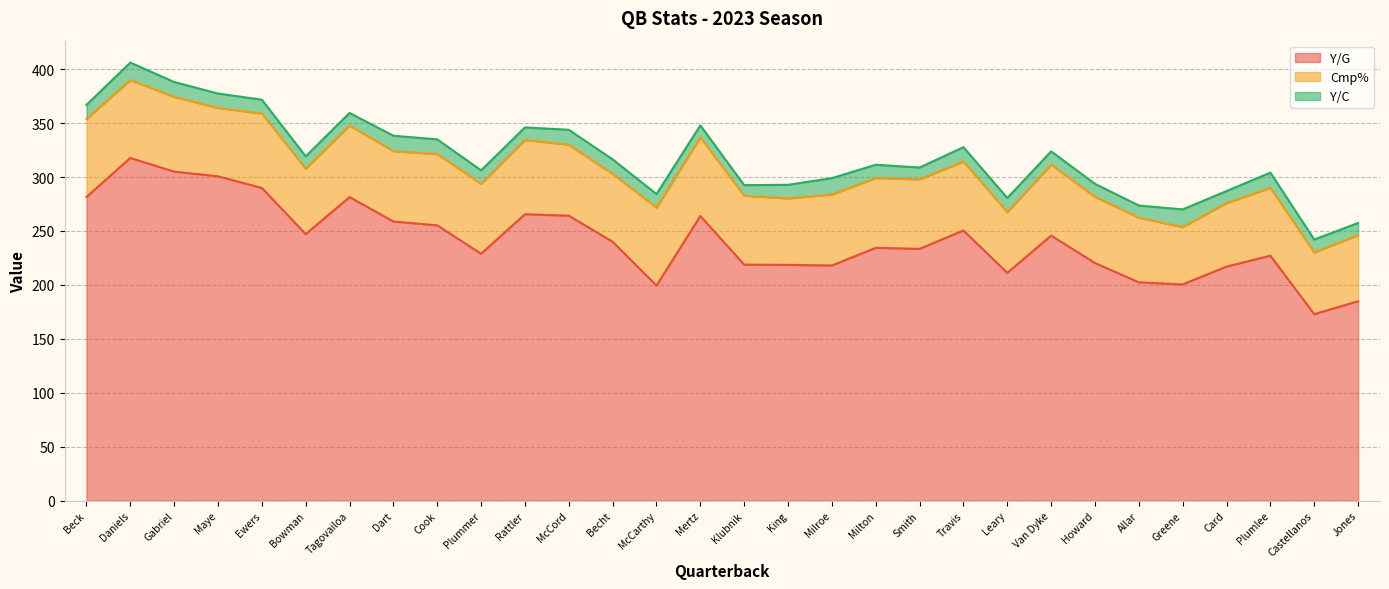

Is it true that Y/G equals 172.9 at Castellanos?

True